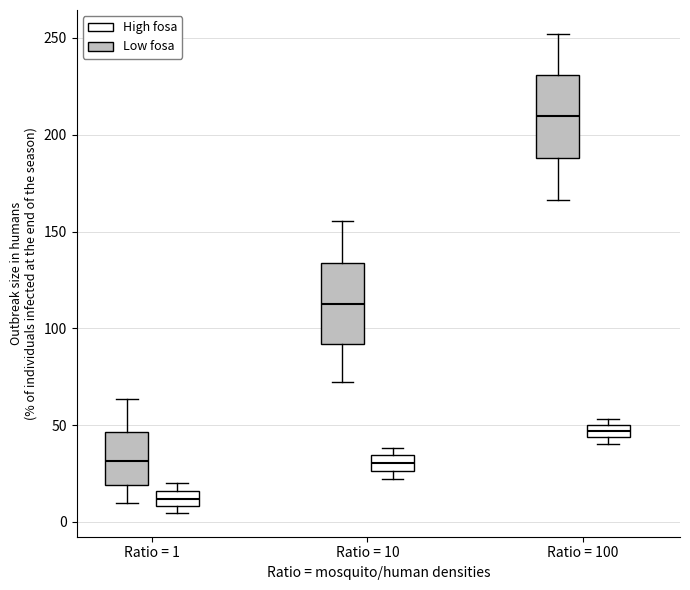

Where does the upper whisker of the box for Ratio = 10 (Low fosa) end on the y-axis? The values are not printed on the chart, so give them approximately, as read against the axis.

155